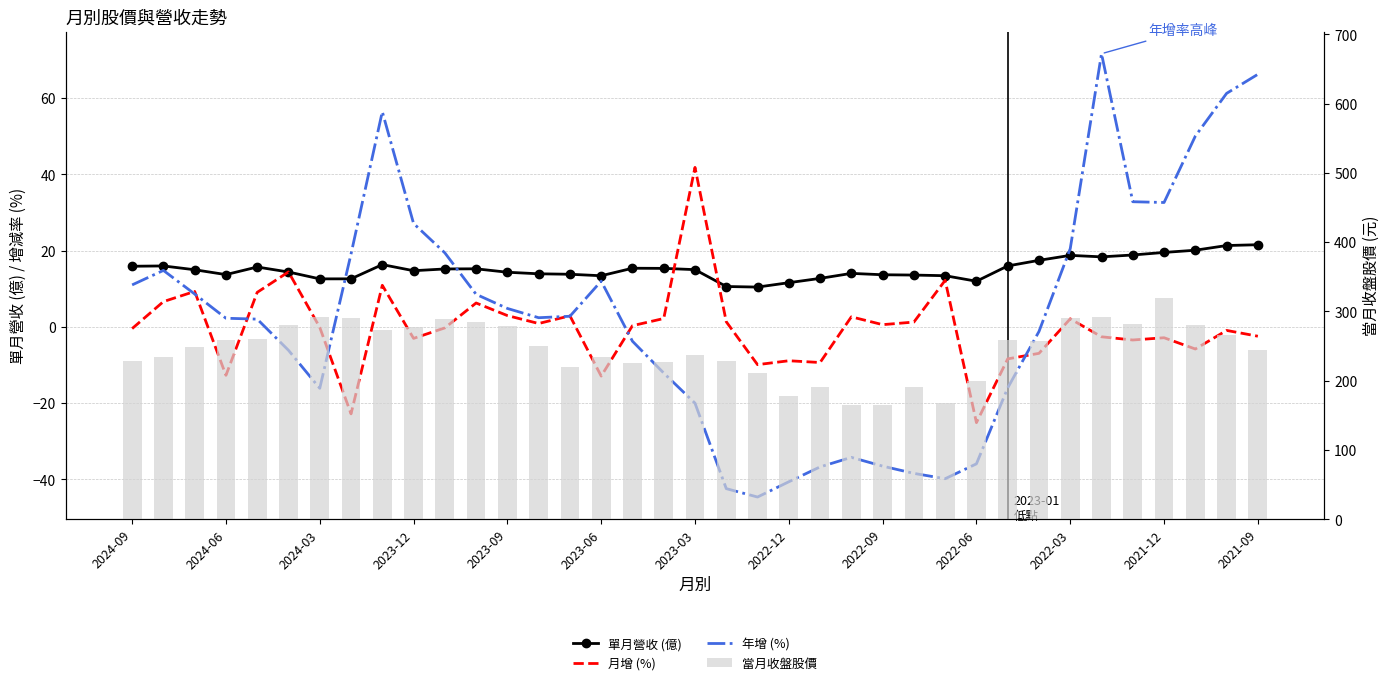

Between 2022-12 and 30, which is larger?

30